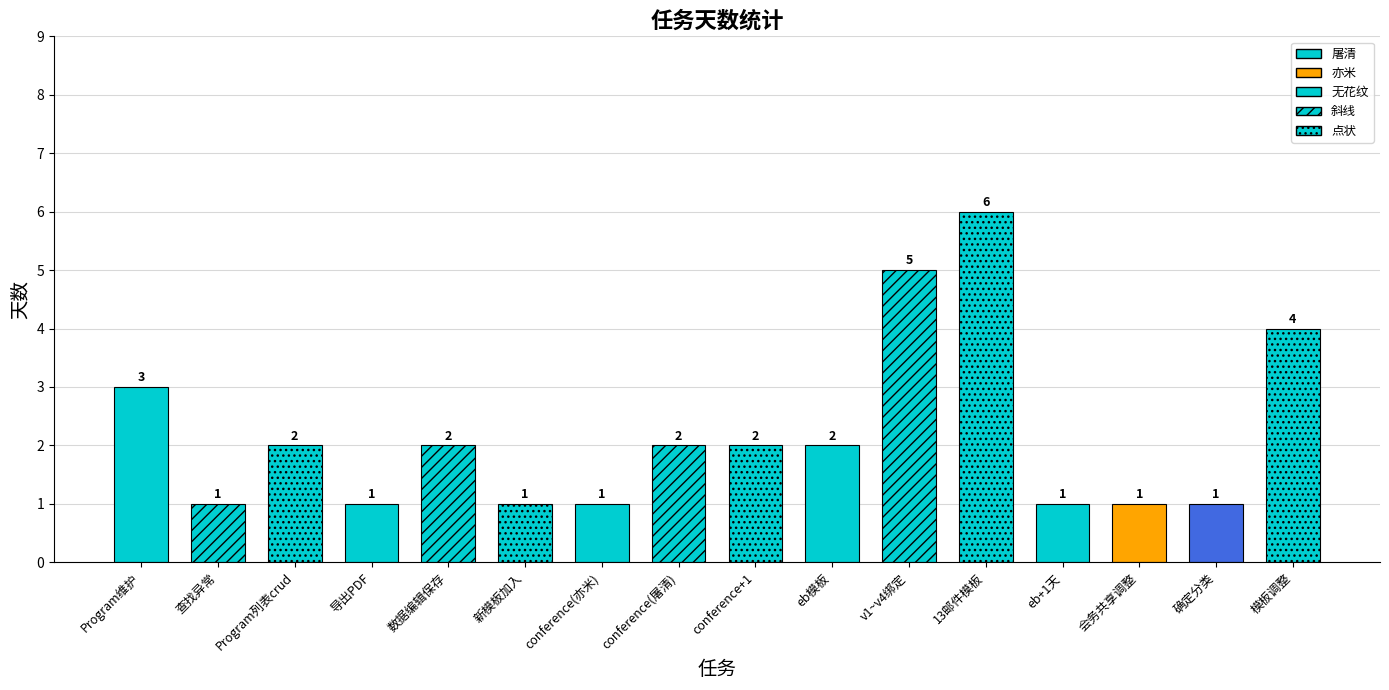

Is it true that the value at ** is 0?

False